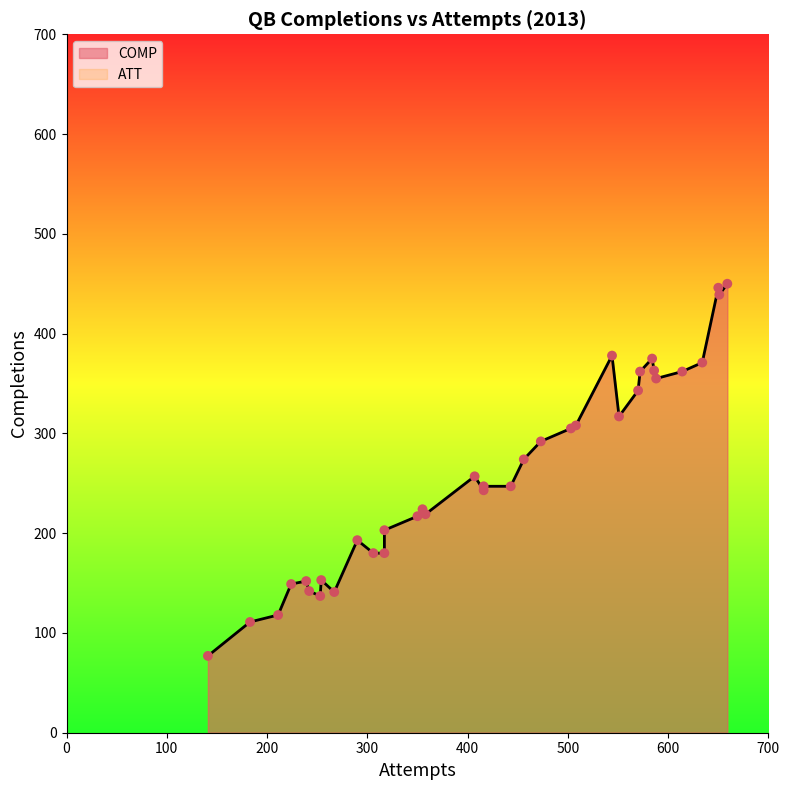

What are all the series names shown in the legend?

COMP, ATT